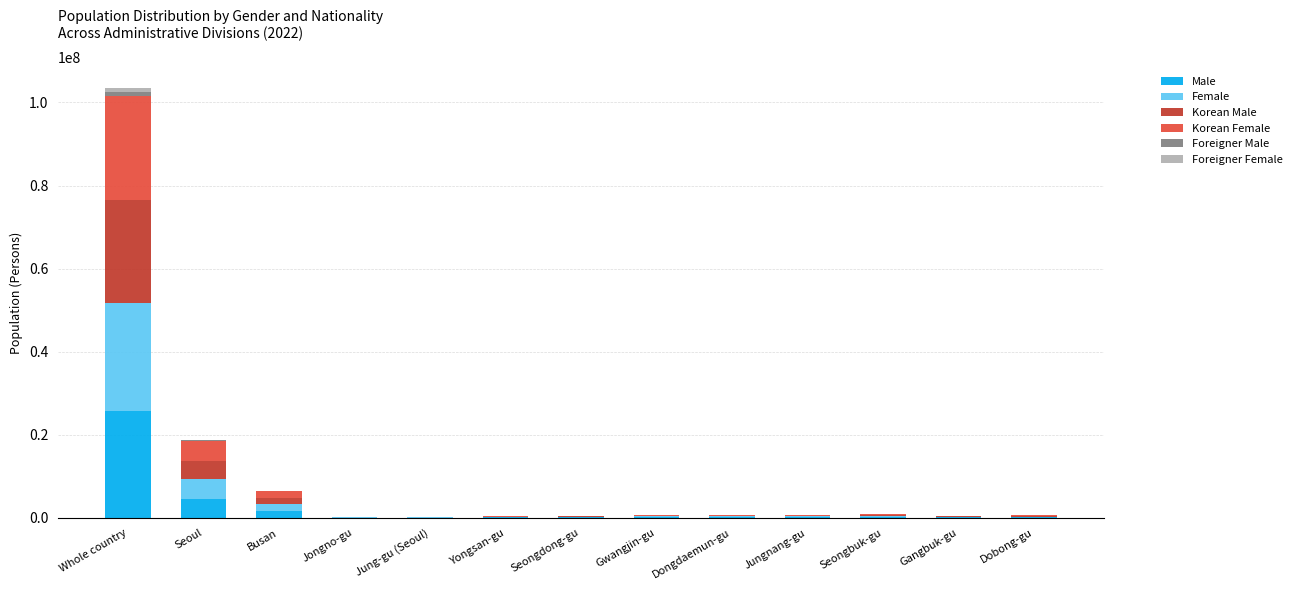

What is the sum of the Male values at Jungnang-gu and Dongdaemun-gu?

354866